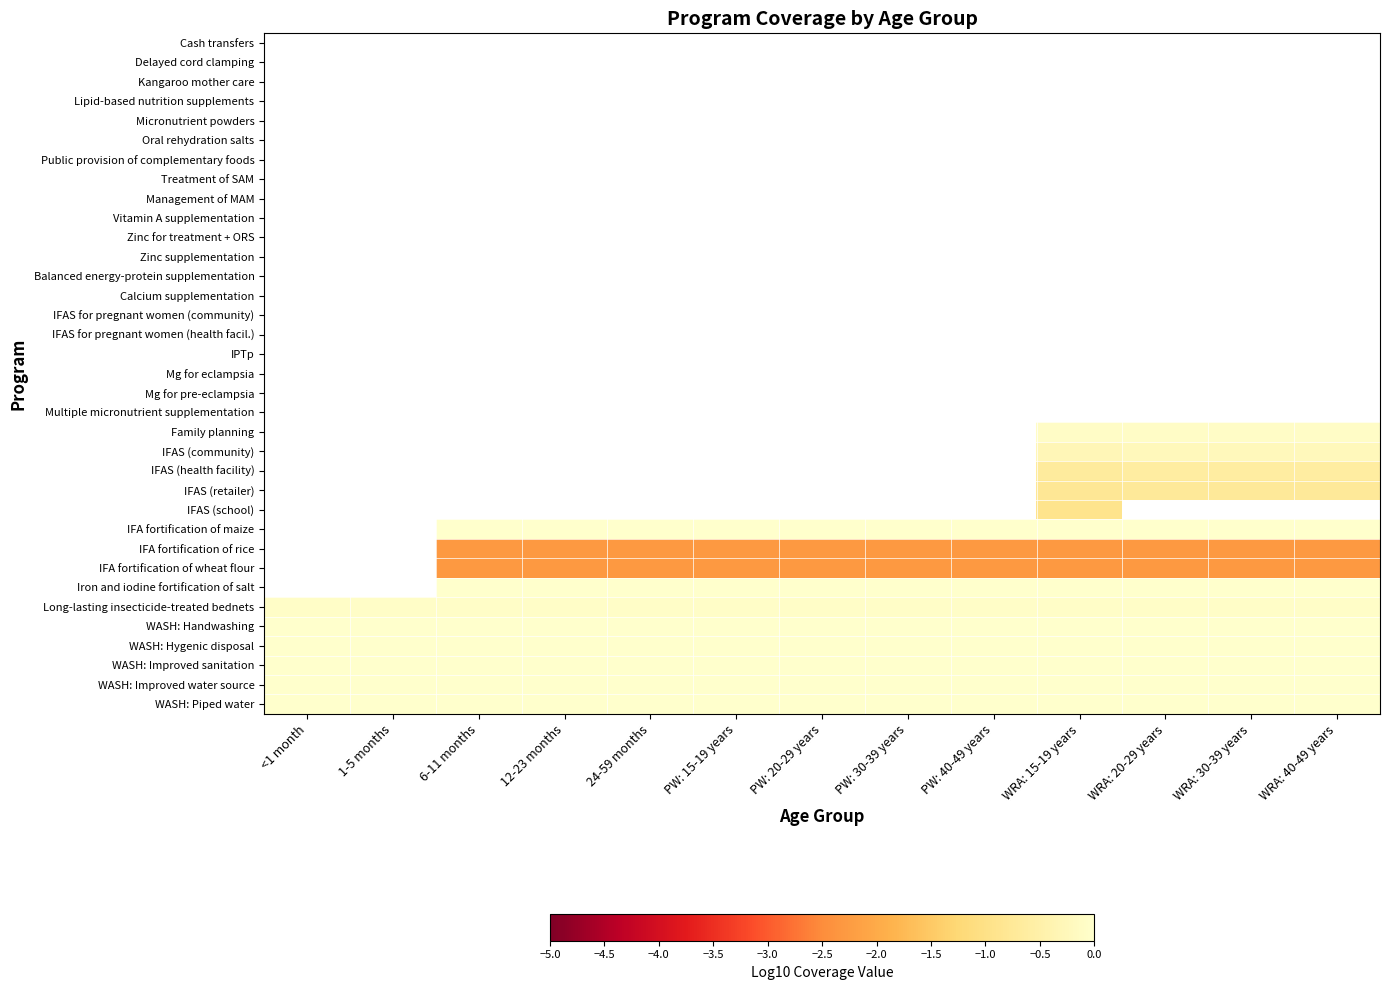

At PW: 30-39 years, list the series in order from largest to smallest.

Cash transfers, Delayed cord clamping, Kangaroo mother care, Lipid-based nutrition supplements, Micronutrient powders, Oral rehydration salts, Public provision of complementary foods, Treatment of SAM, Management of MAM, Vitamin A supplementation, Zinc for treatment + ORS, Zinc supplementation, Balanced energy-protein supplementation, Calcium supplementation, IFAS for pregnant women (community), IFAS for pregnant women (health facil.), IPTp, Mg for eclampsia, Mg for pre-eclampsia, Multiple micronutrient supplementation, Family planning, IFAS (community), IFAS (health facility), IFAS (retailer), IFAS (school), Iron and iodine fortification of salt, WASH: Handwashing, WASH: Hygenic disposal, WASH: Improved sanitation, WASH: Improved water source, WASH: Piped water, IFA fortification of maize, Long-lasting insecticide-treated bednets, IFA fortification of rice, IFA fortification of wheat flour